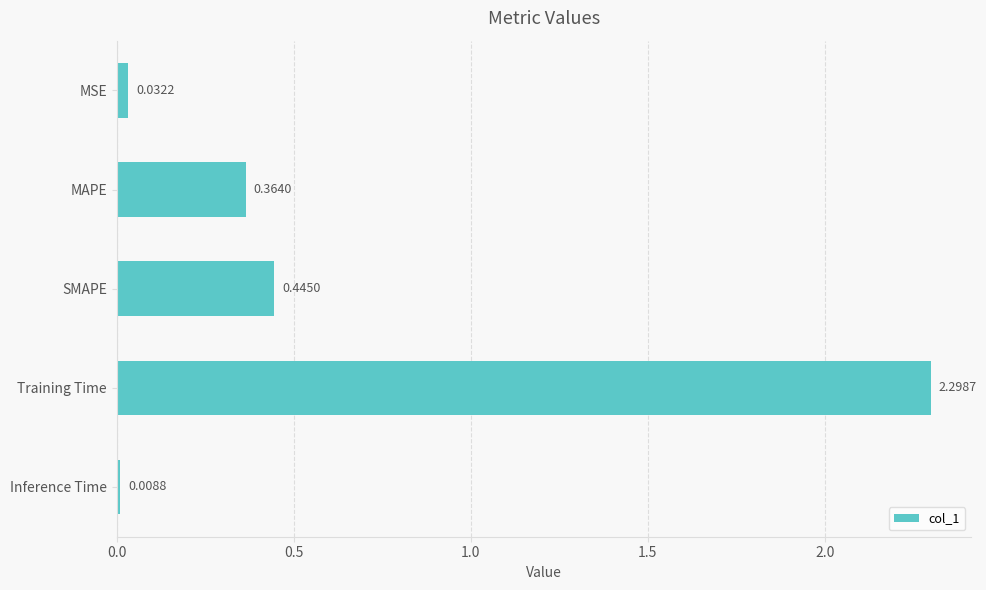

How many data points does each series have?

5